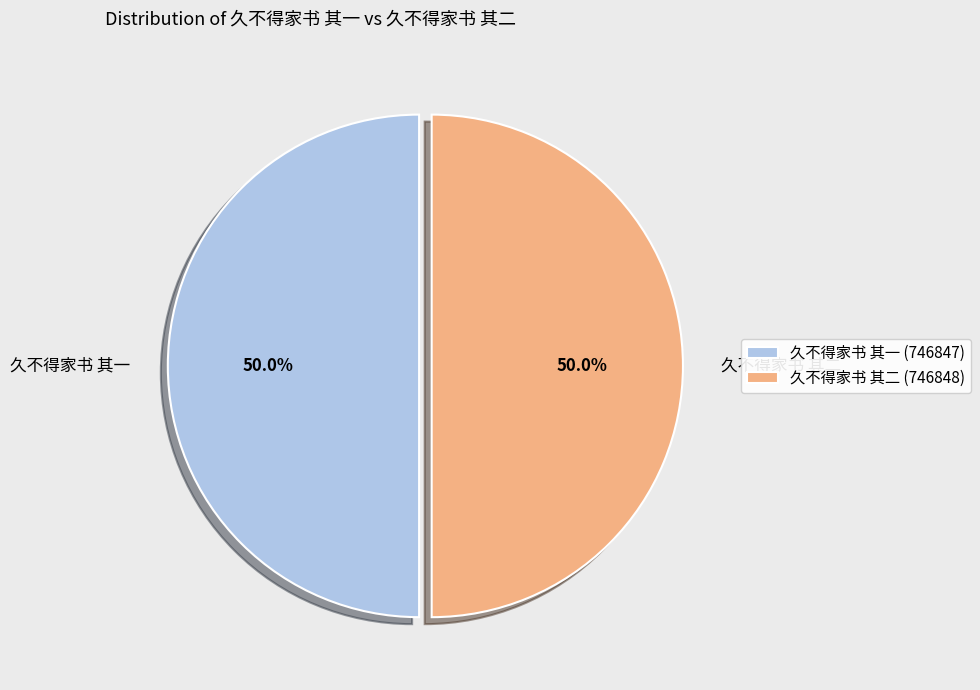

Do 久不得家书 其一 and 久不得家书 其二 together represent more than half of the pie?

Yes